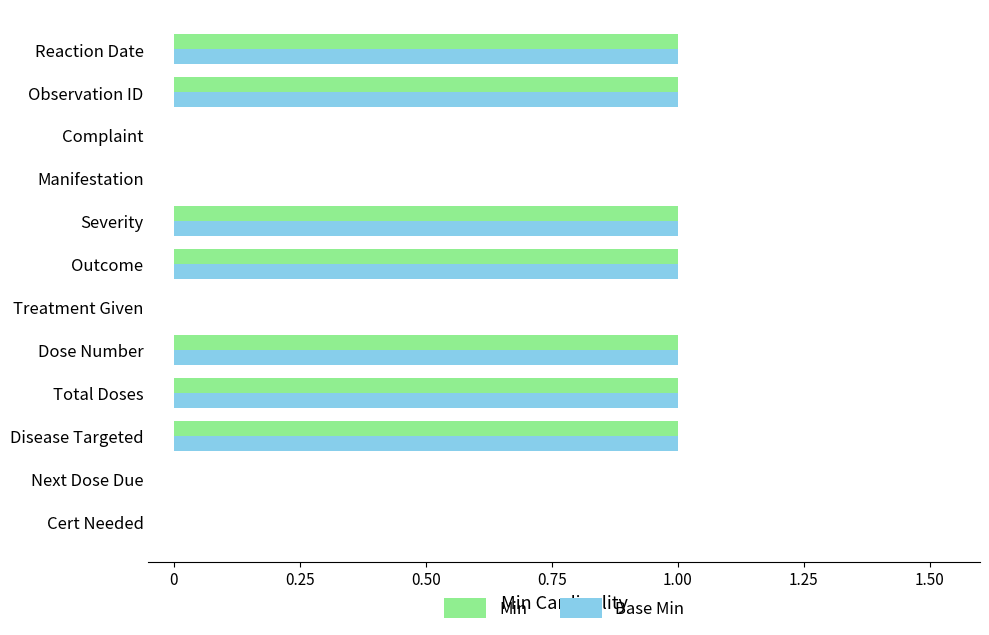

The value of Min at Outcome is 1. True or false?

True